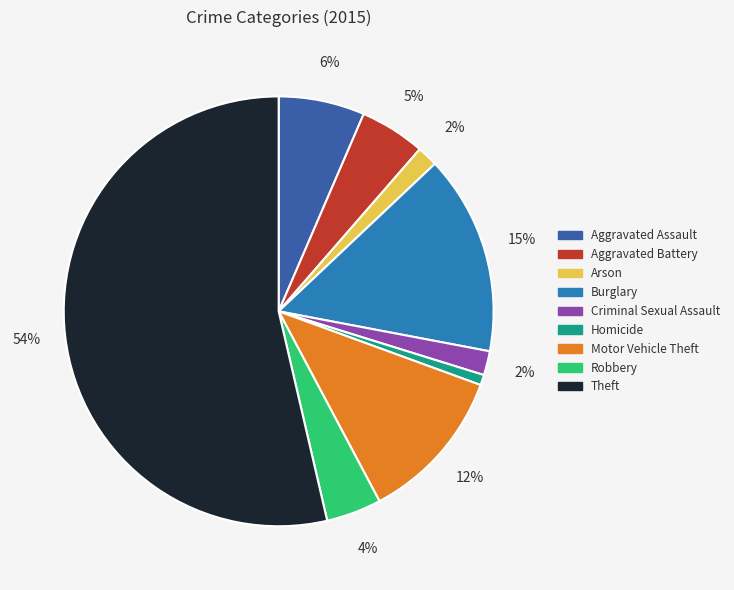

What is the ratio of the value at Criminal Sexual Assault to the value at Aggravated Battery?

0.4